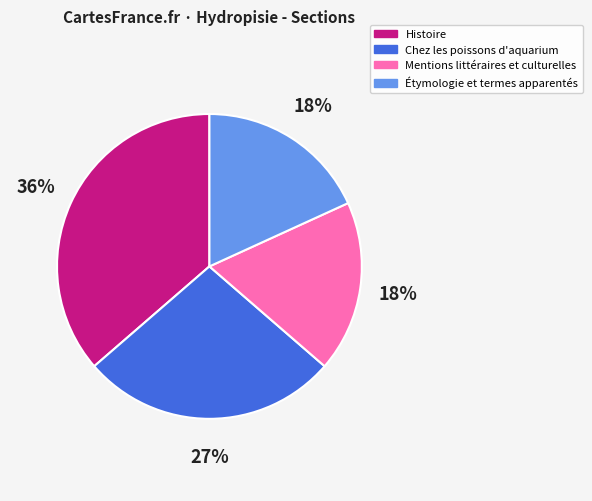

What is the largest slice in the pie chart?

Histoire